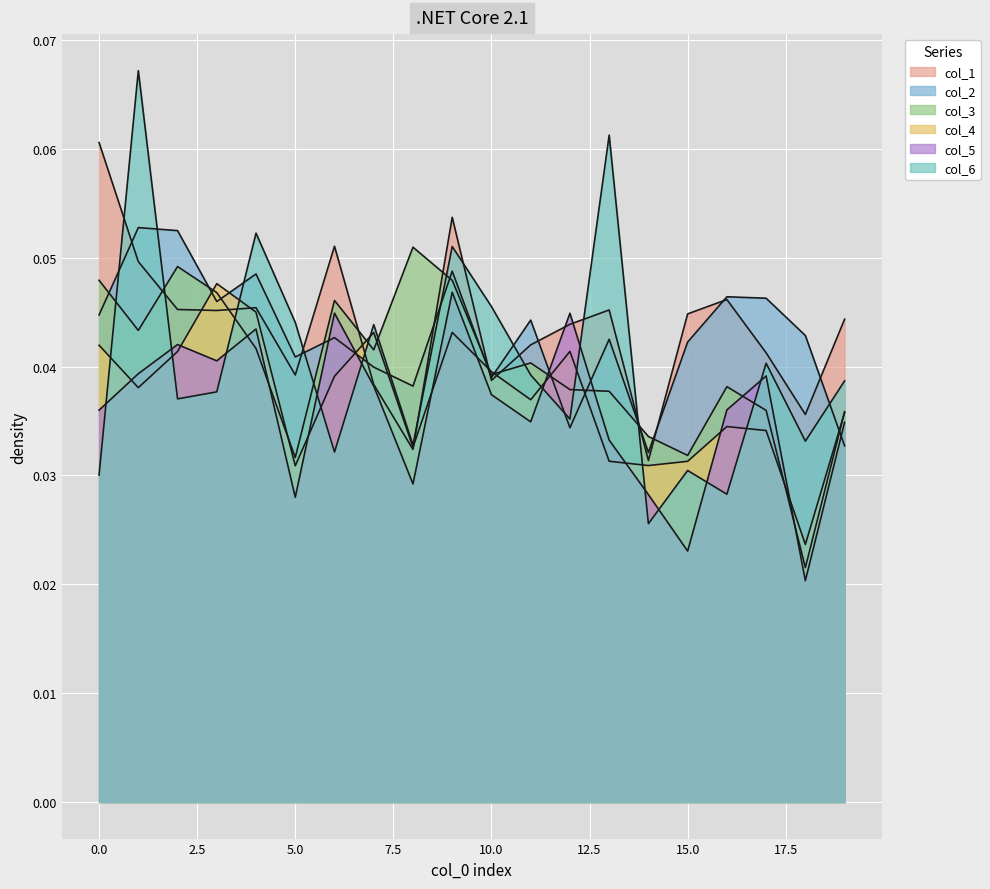

At which category is the sum across all series the highest?

9